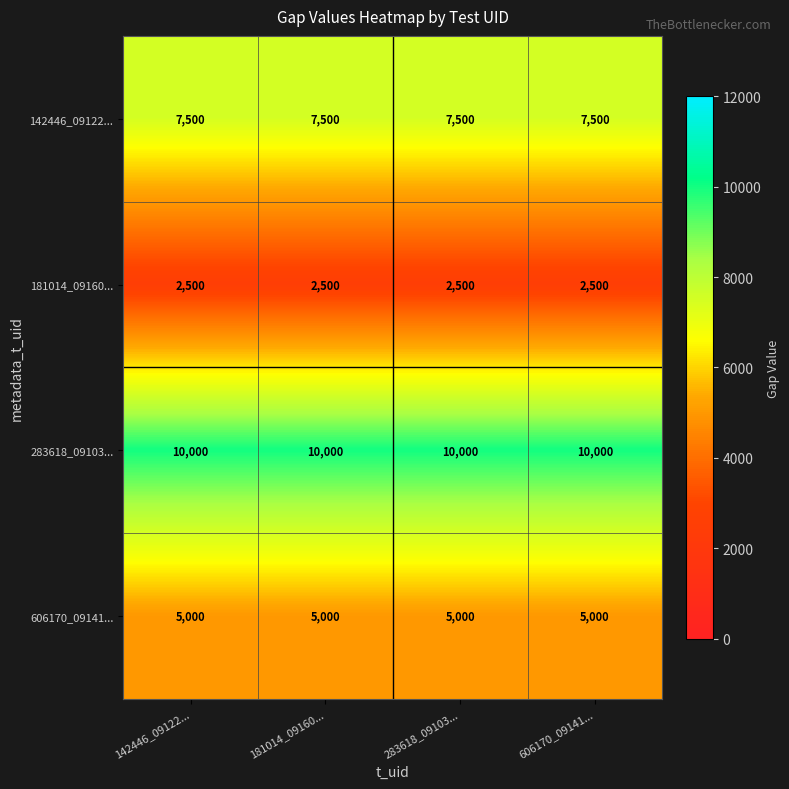

What is the sum of all 181014_09160... values?

10000